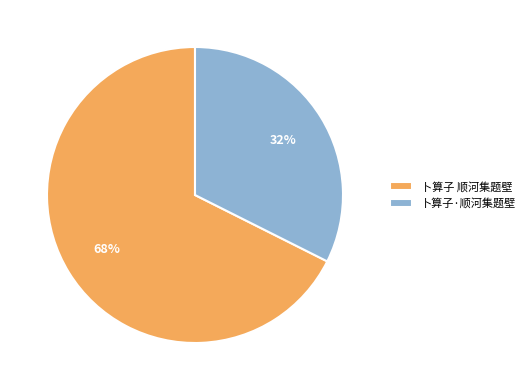

To the nearest percent, what is the combined percentage of 卜算子·顺河集题壁 and 卜算子 顺河集题壁?

100%